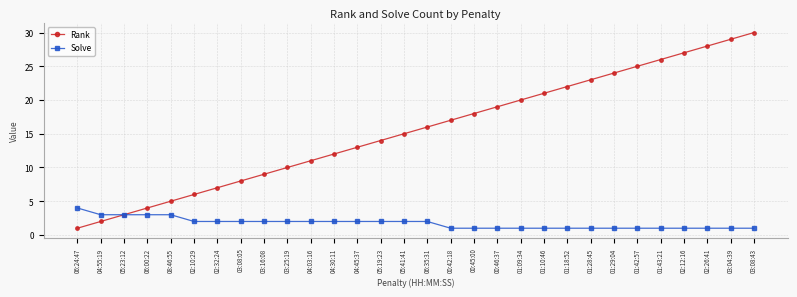

Which series changed the most between 00:42:18 and 01:43:21?

Rank